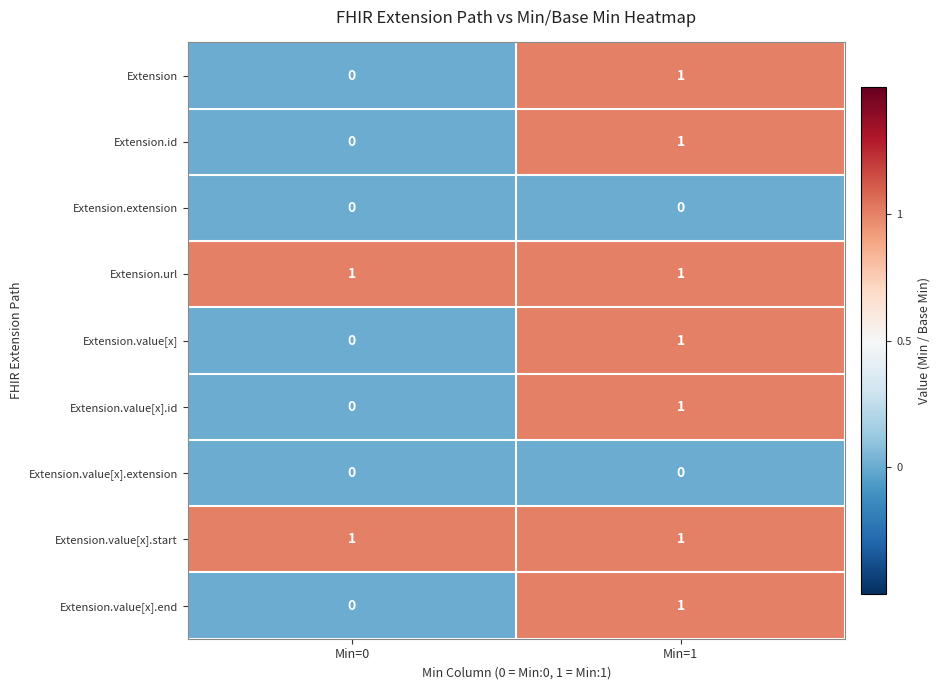

How many series are shown in this chart?

9